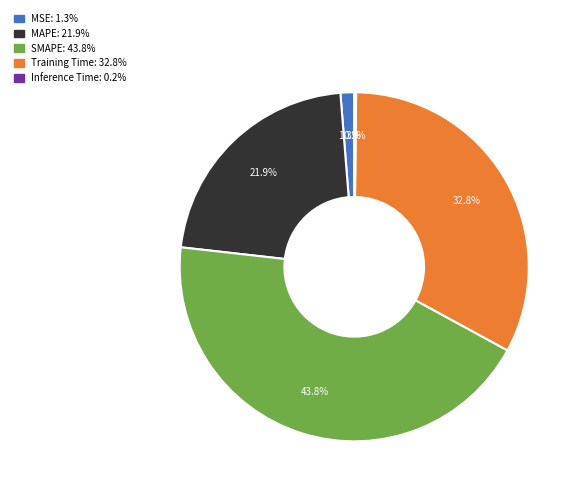

What is the ratio of the value at MAPE to the value at Training Time?

0.7